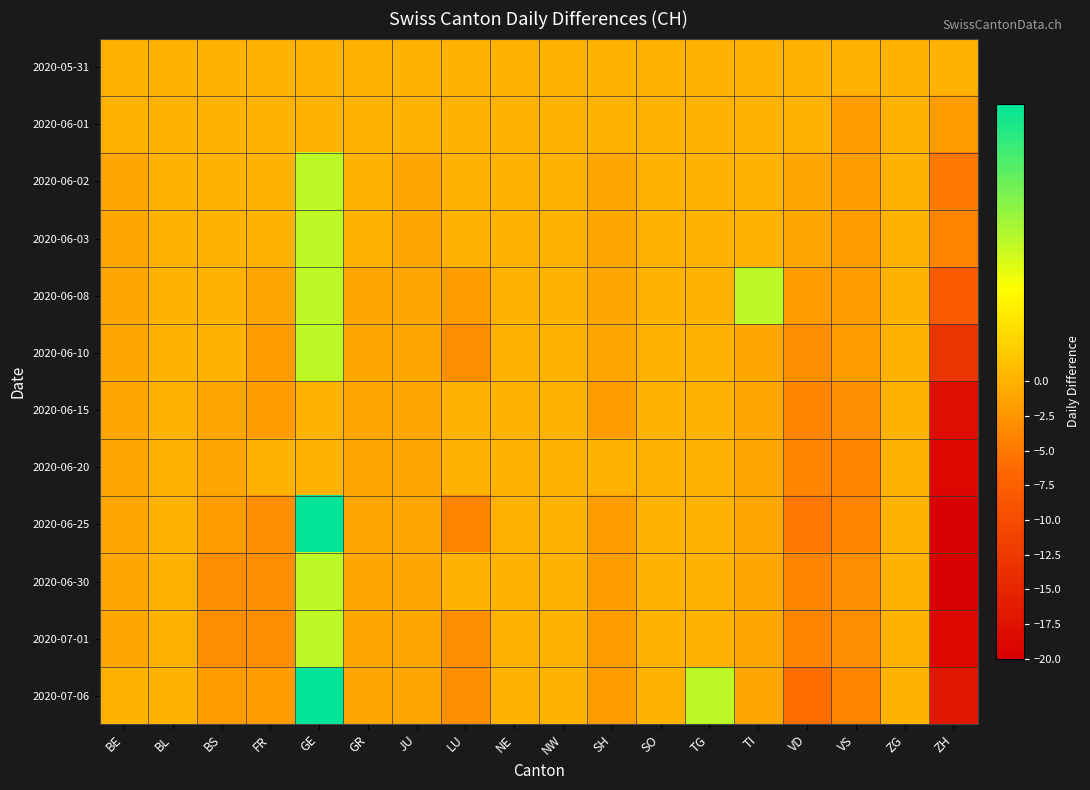

Which series has the largest total across all categories?

2020-05-31